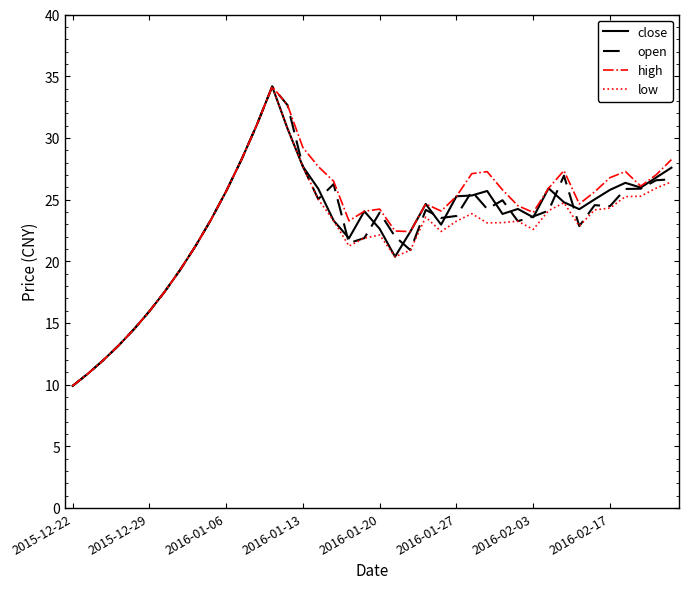

What is the lowest value of the open series?

9.9